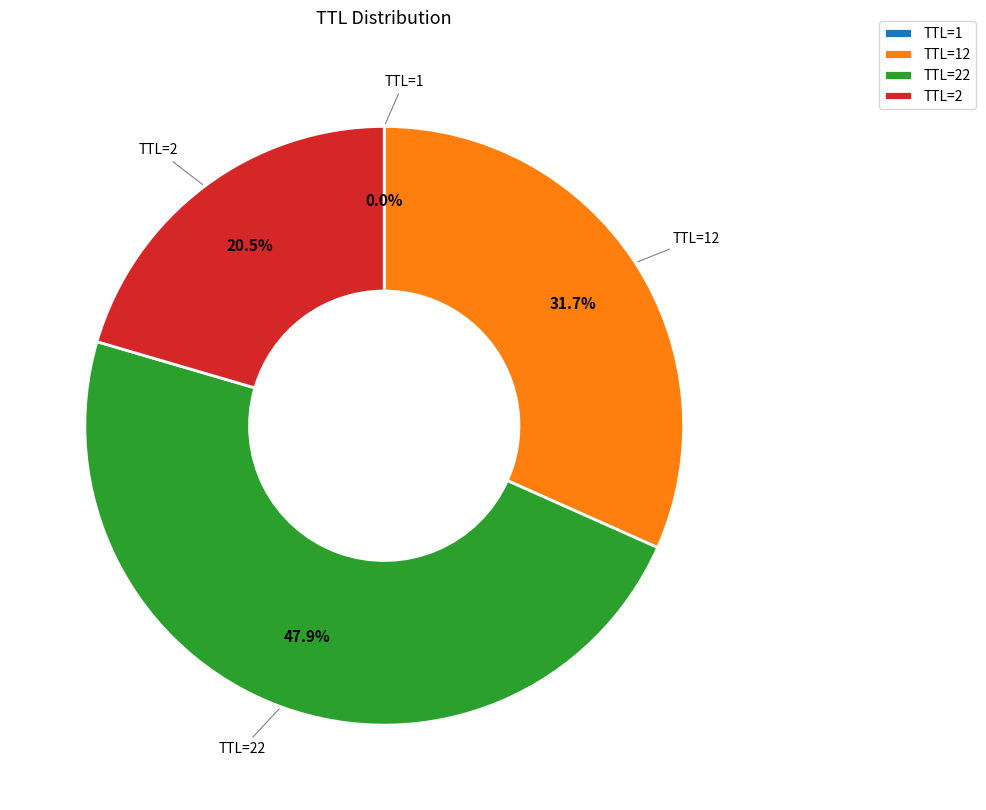

What is the ratio of the value at TTL=22 to the value at TTL=2?

2.3